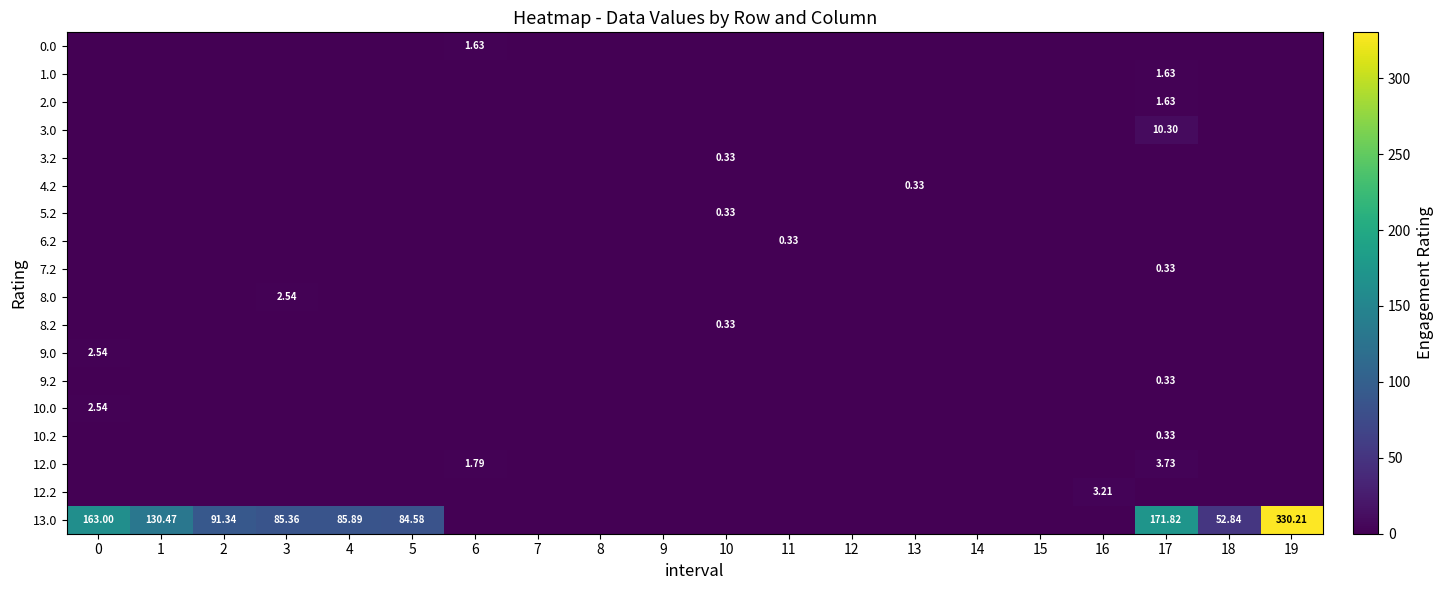

What is the total value across all series at 2?

91.3